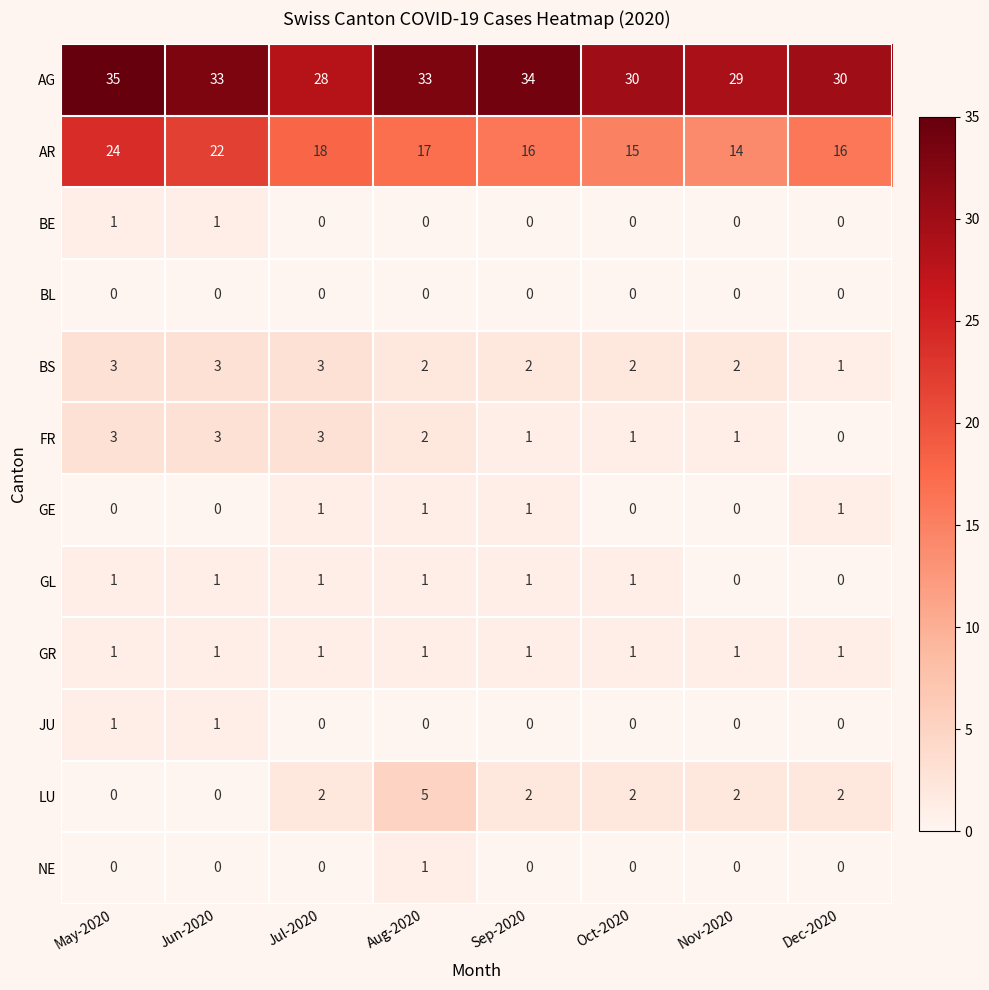

At which category does the chart reach its peak across all series?

May-2020